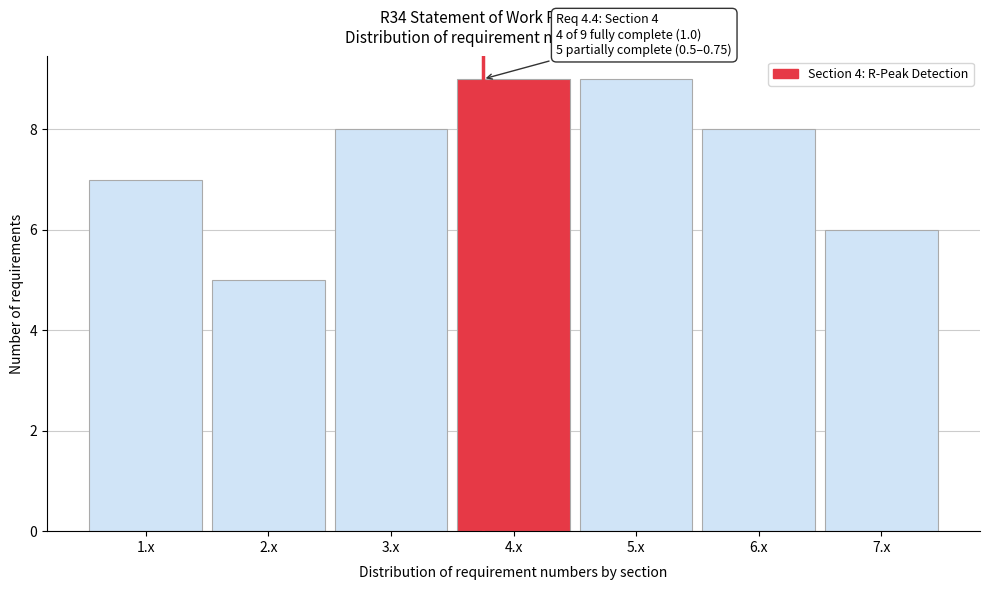

Reading left to right, extract all data points from this chart.

7	5	8	9	9	8	6